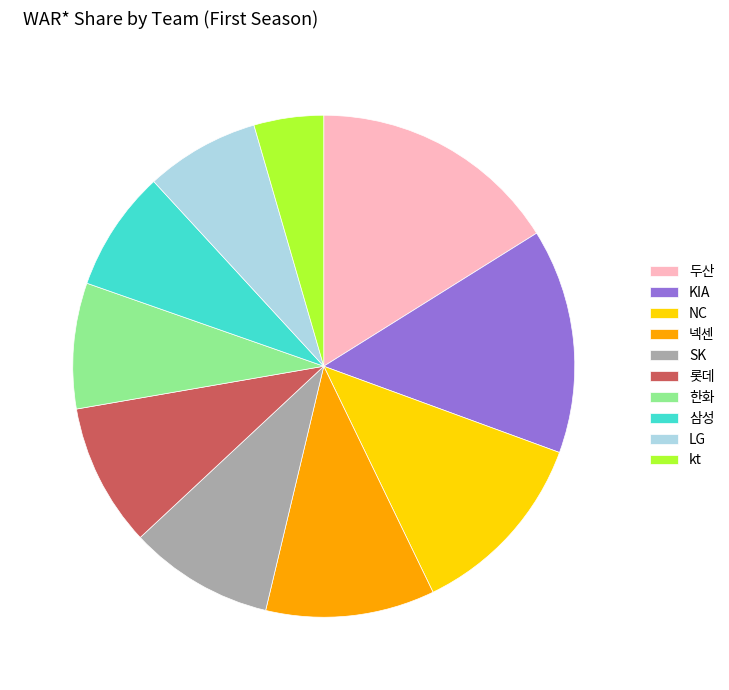

What is the ratio of the value at 넥센 to the value at NC?

0.9